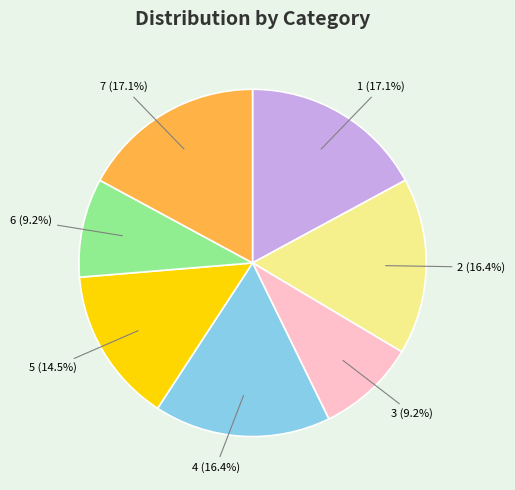

Count the number of slices in the pie.

7